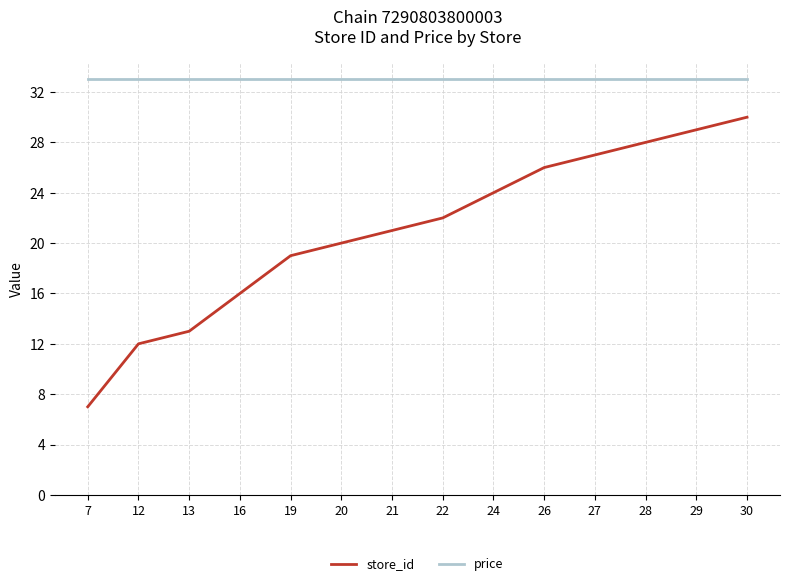

Rank the series at 28 from highest to lowest value.

price, store_id